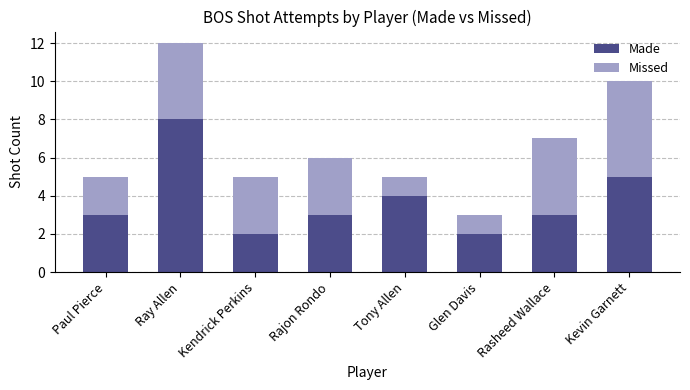

What is the sum of all Made values?

30